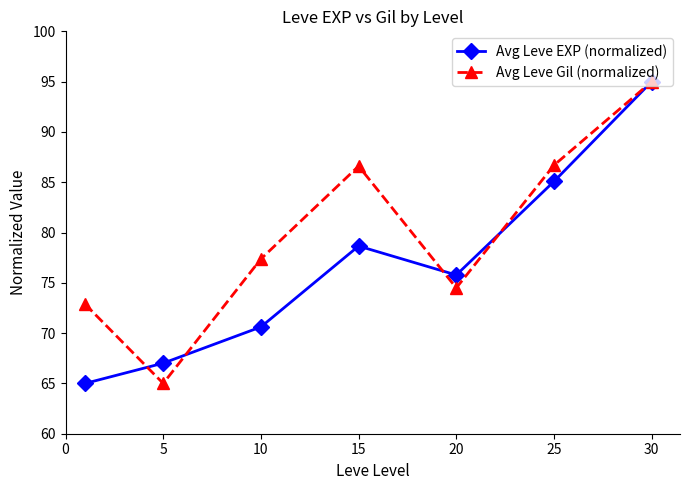

What is the value of the Avg Leve EXP (normalized) point at the 1st from the left?

65.0